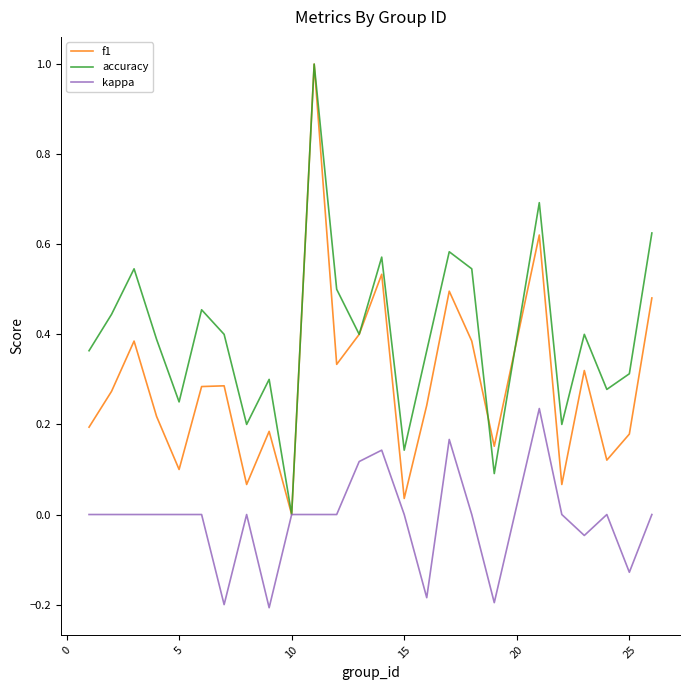

List the series in order of their overall mean, lowest first.

kappa, f1, accuracy